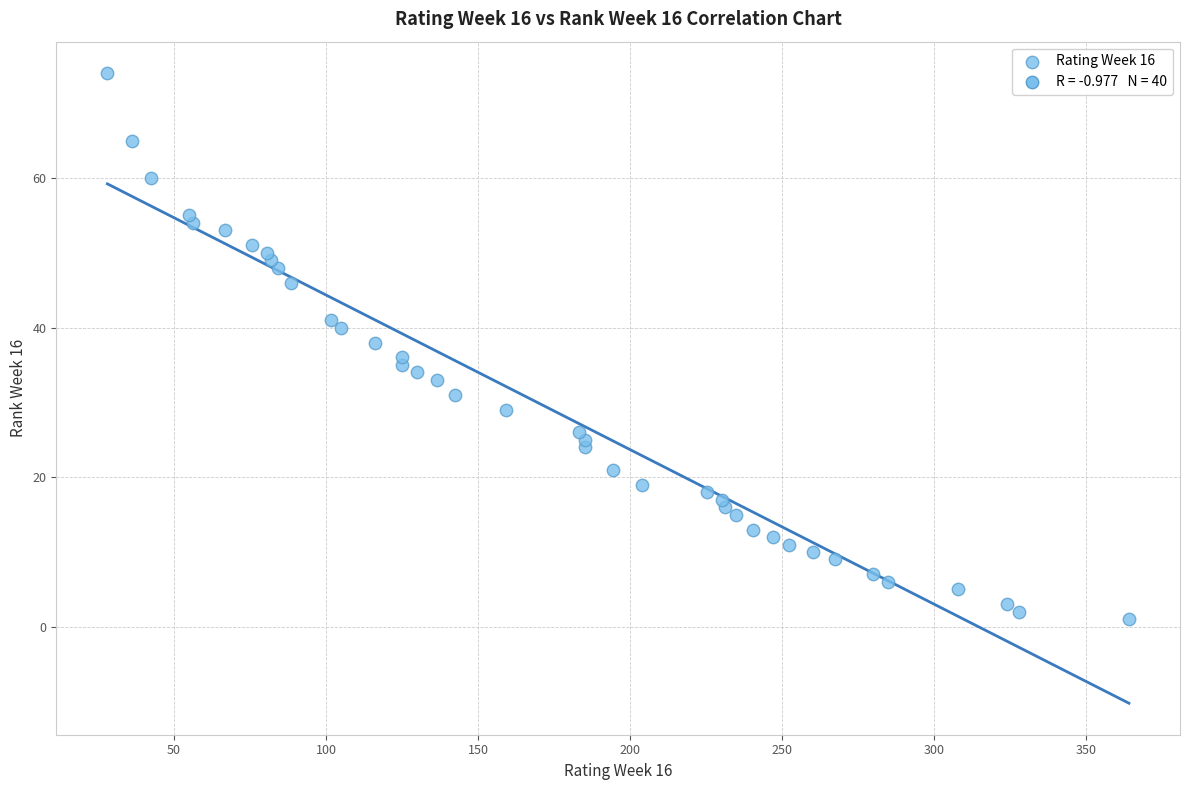

What is the range of Y values (max minus min)?

73